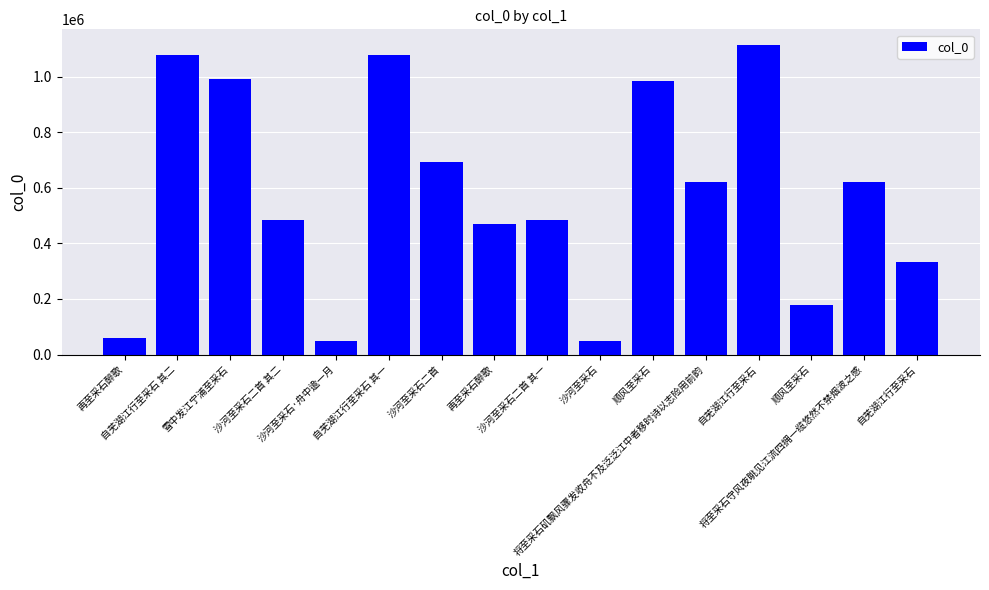

How many data points are less than 621925?

8